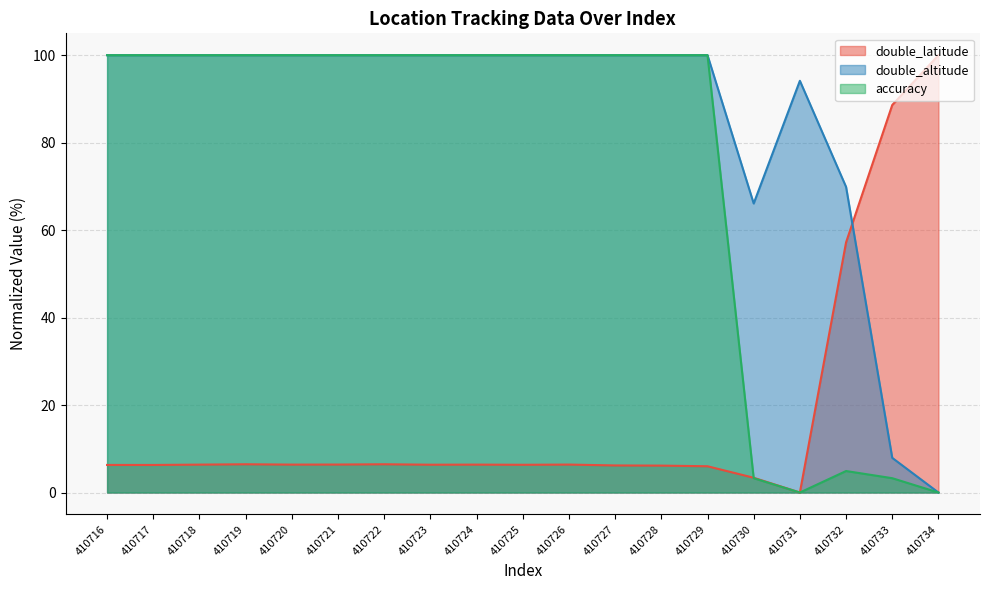

Where is the first local maximum for double_latitude?

410719